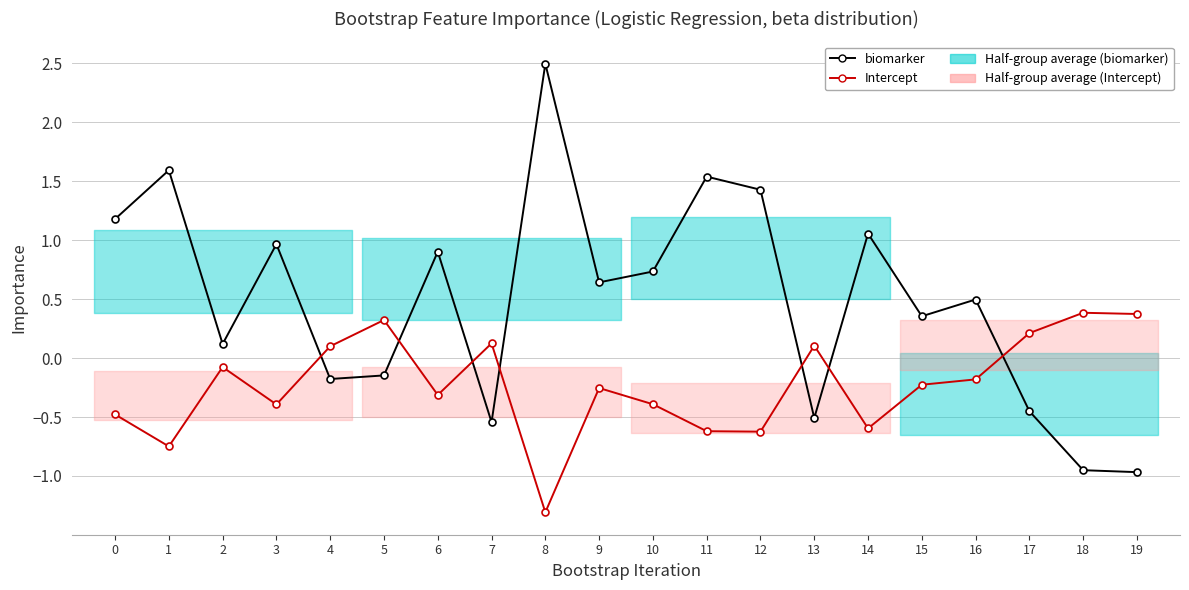

At which category does biomarker reach its first local valley?

2